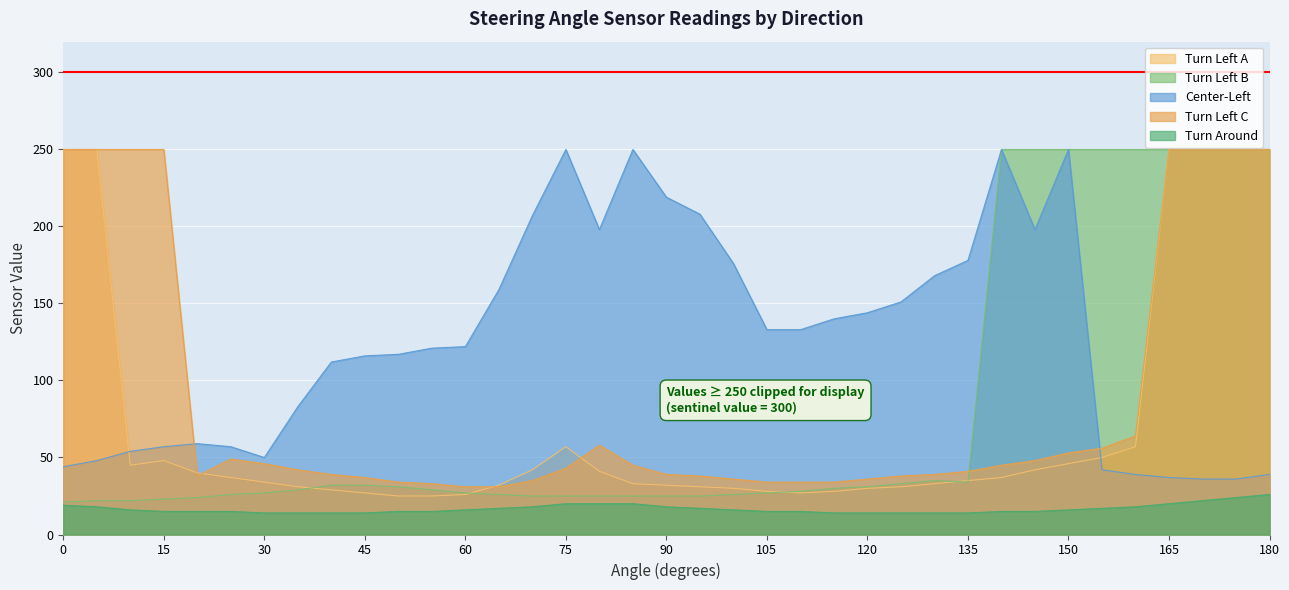

What is the sum of the Turn Left A values at 160 and 120?

87